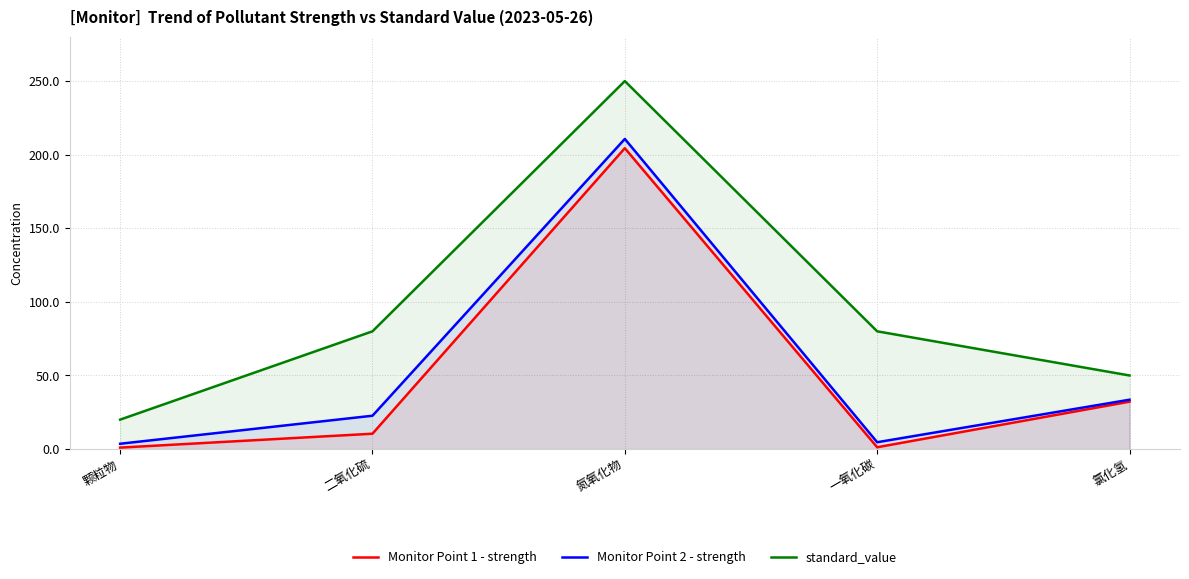

True or false: Monitor Point 2 - strength and Monitor Point 1 - strength intersect in this chart.

False